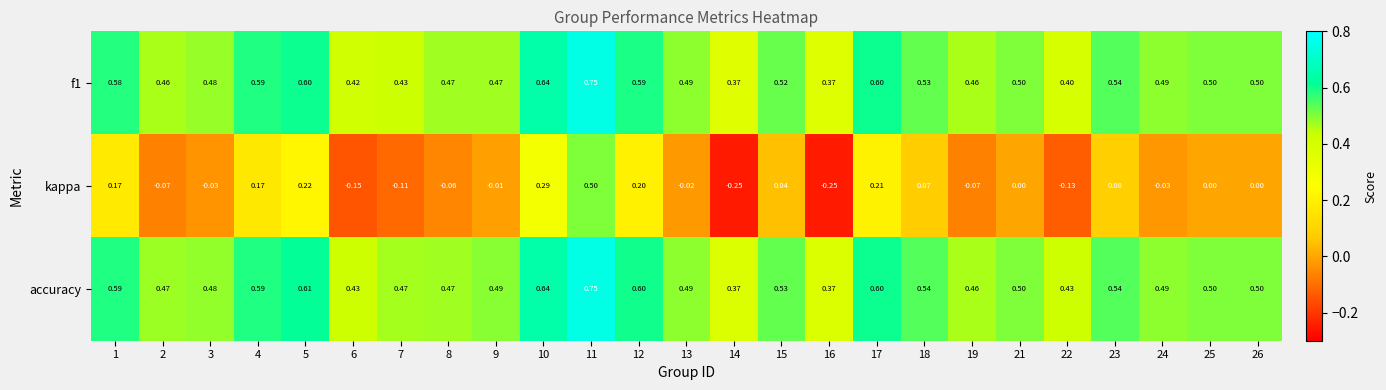

Which series has the widest spread of values?

kappa